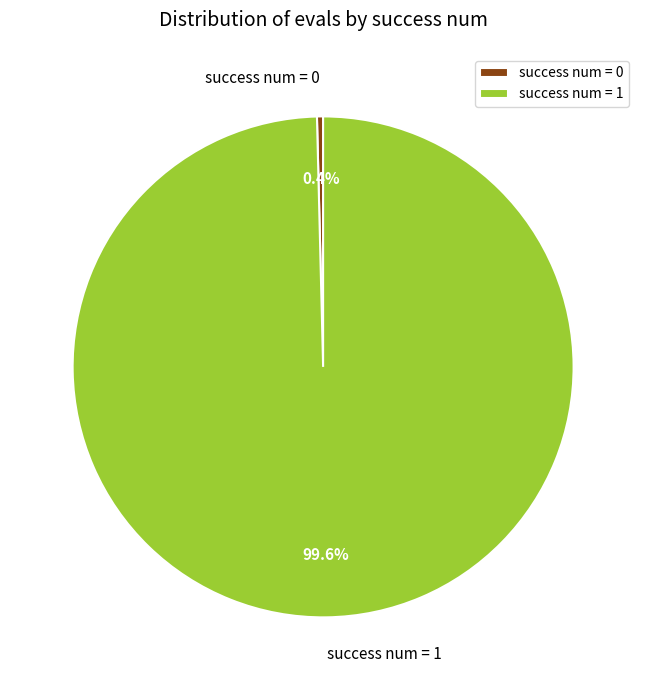

Rank the categories by value from highest to lowest.

success num = 1, success num = 0